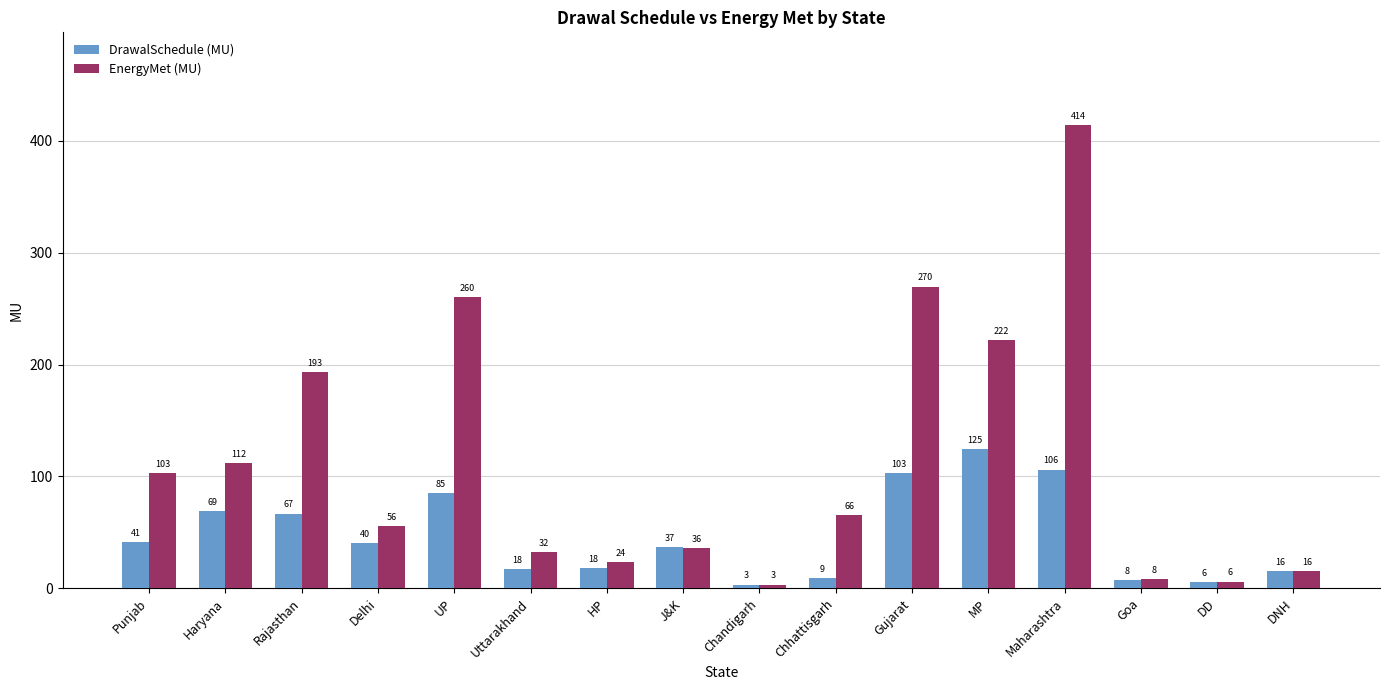

What is the difference between the DrawalSchedule (MU) values at Rajasthan and Delhi?

26.3